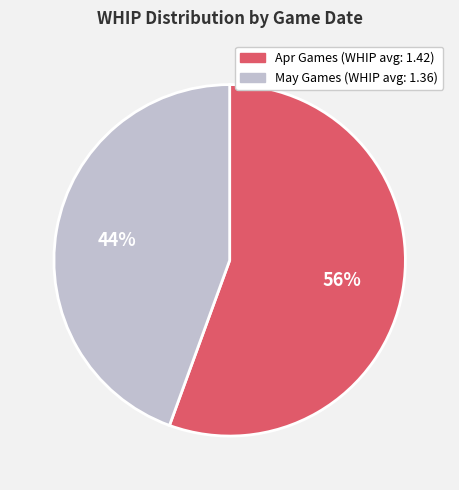

Count the number of slices in the pie.

2